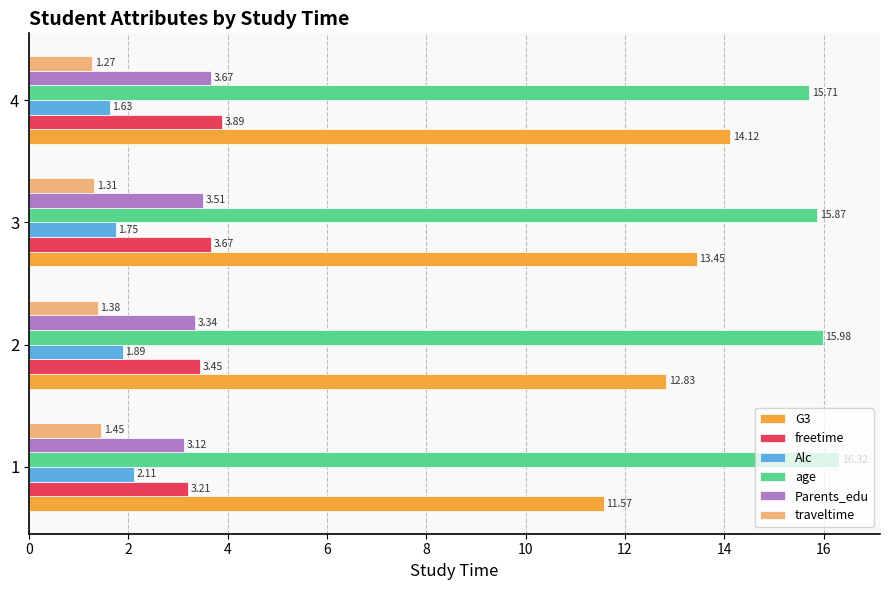

What is the difference between the G3 values at 2 and 3?

0.6